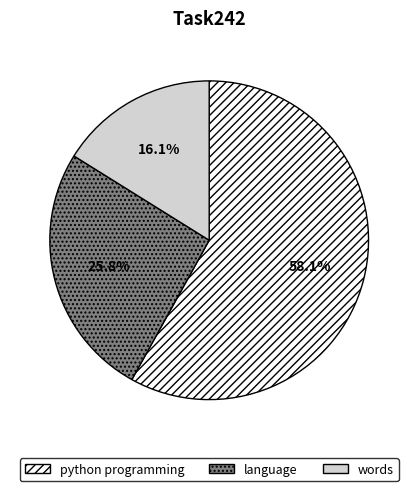

What is the majority slice?

python programming